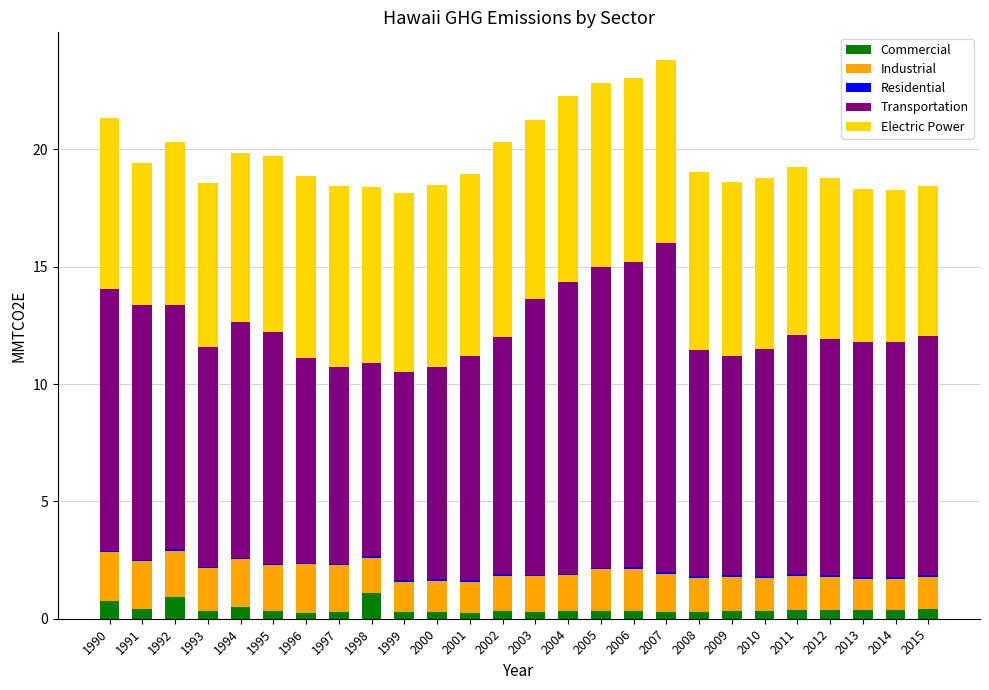

What is the highest value of the Commercial series?

1.1